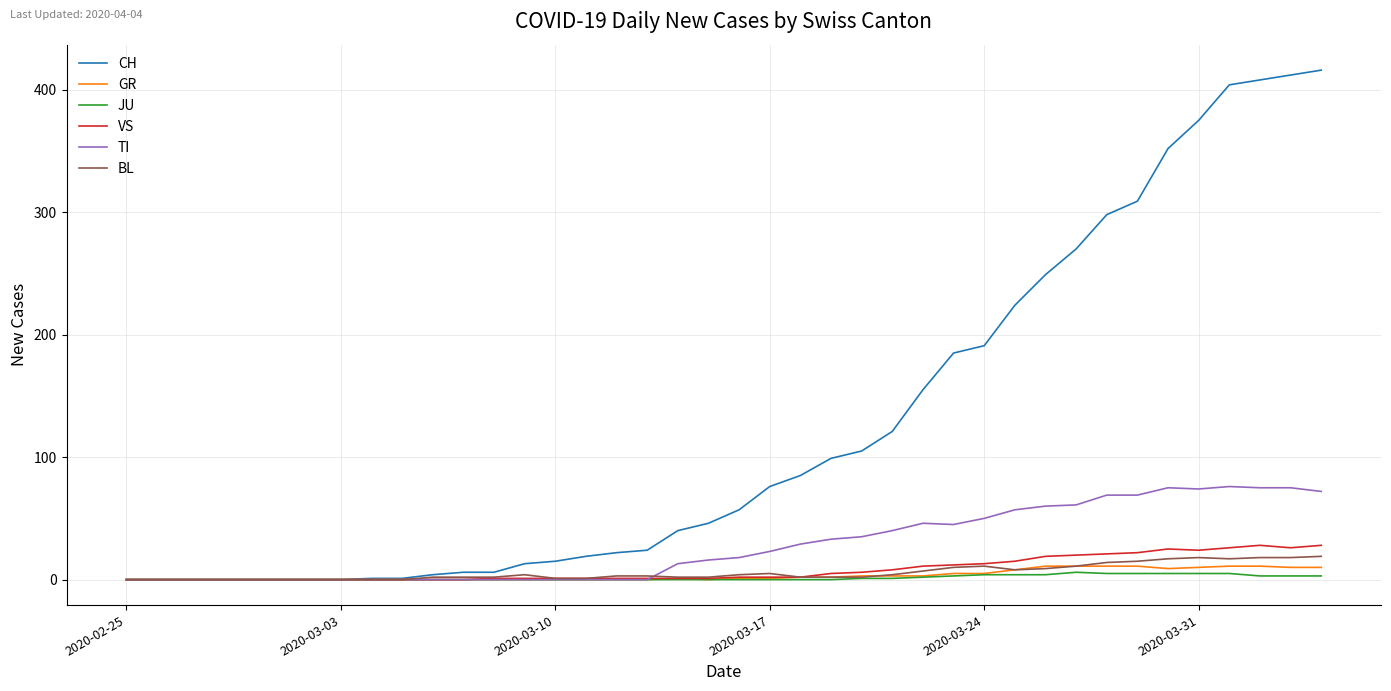

What is the maximum value for CH?

416